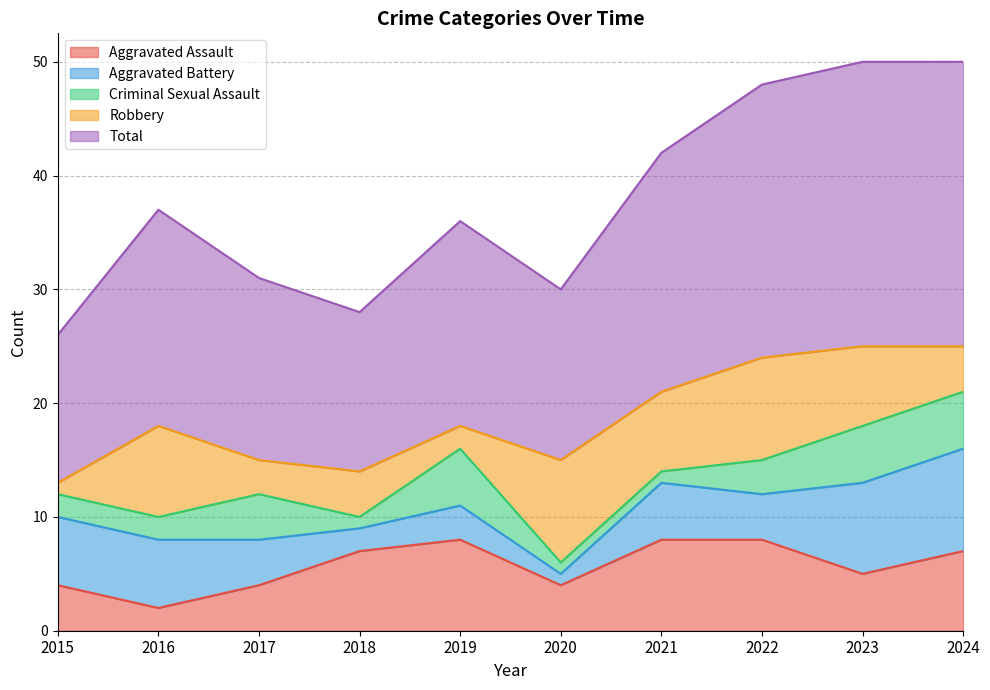

Between which two adjacent categories do Aggravated Battery and Aggravated Assault first intersect?

2022 and 2023